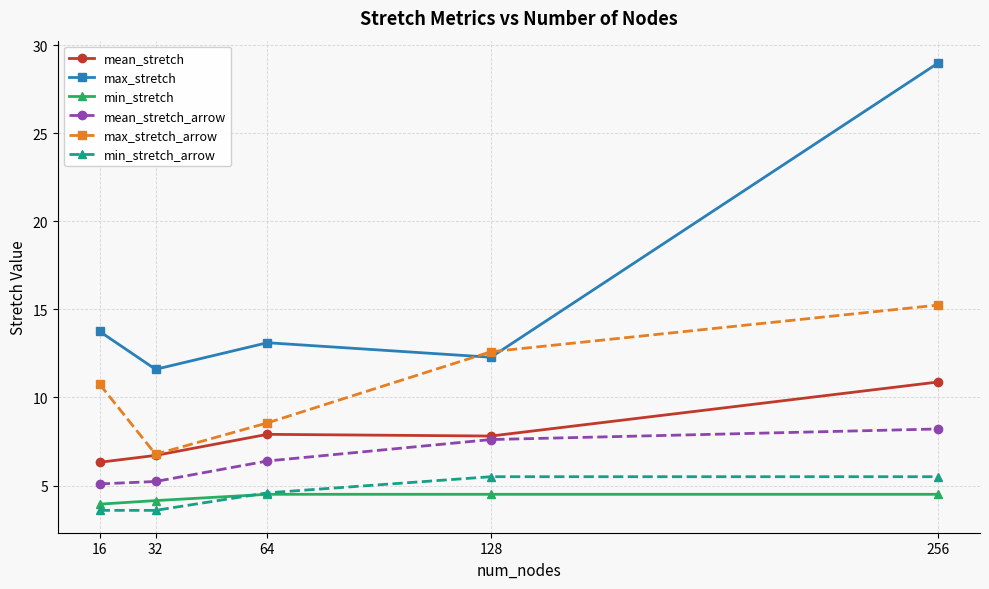

List the series in order of their peak value, highest first.

max_stretch, max_stretch_arrow, mean_stretch, mean_stretch_arrow, min_stretch_arrow, min_stretch